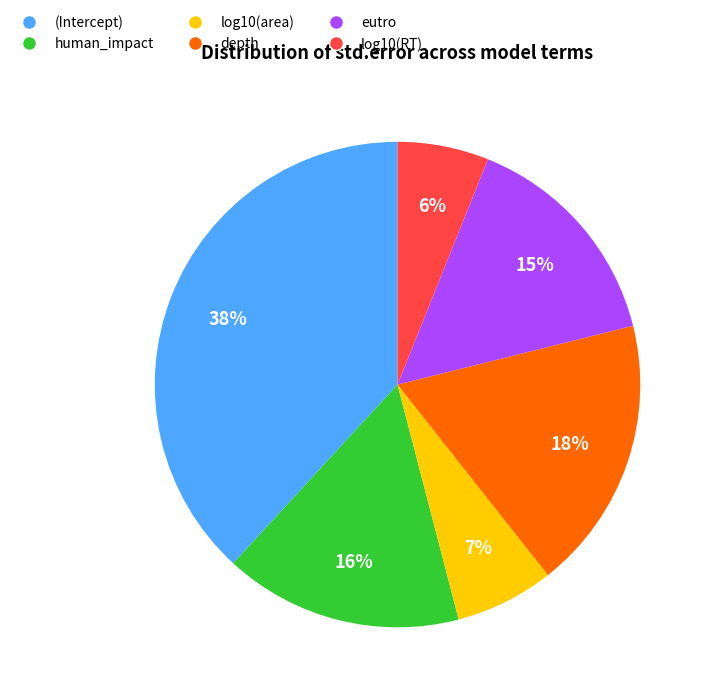

To the nearest percent, what portion does depth represent?

18%